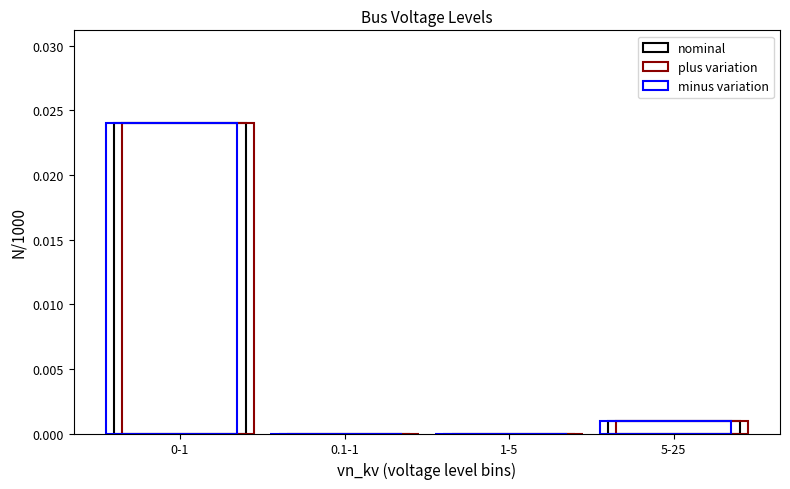

Which has a higher value, 0-1 or 0.1-1?

0-1